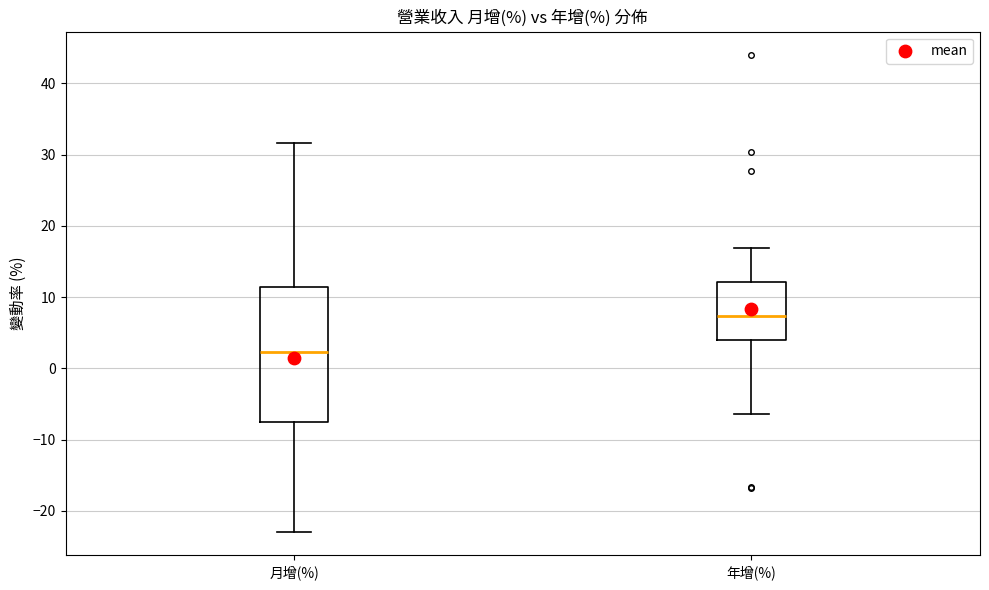

Reading left to right, transcribe this box plot: for each box, give where its median line is, the range the box spans, and where its two whiskers end, as read against the y-axis. The values are not printed on the chart, so give them approximately, as read against the axis.

月增(%): median 2, box -8 to 11, whiskers -23 to 32
年增(%): median 7, box 4 to 12, whiskers -6 to 17